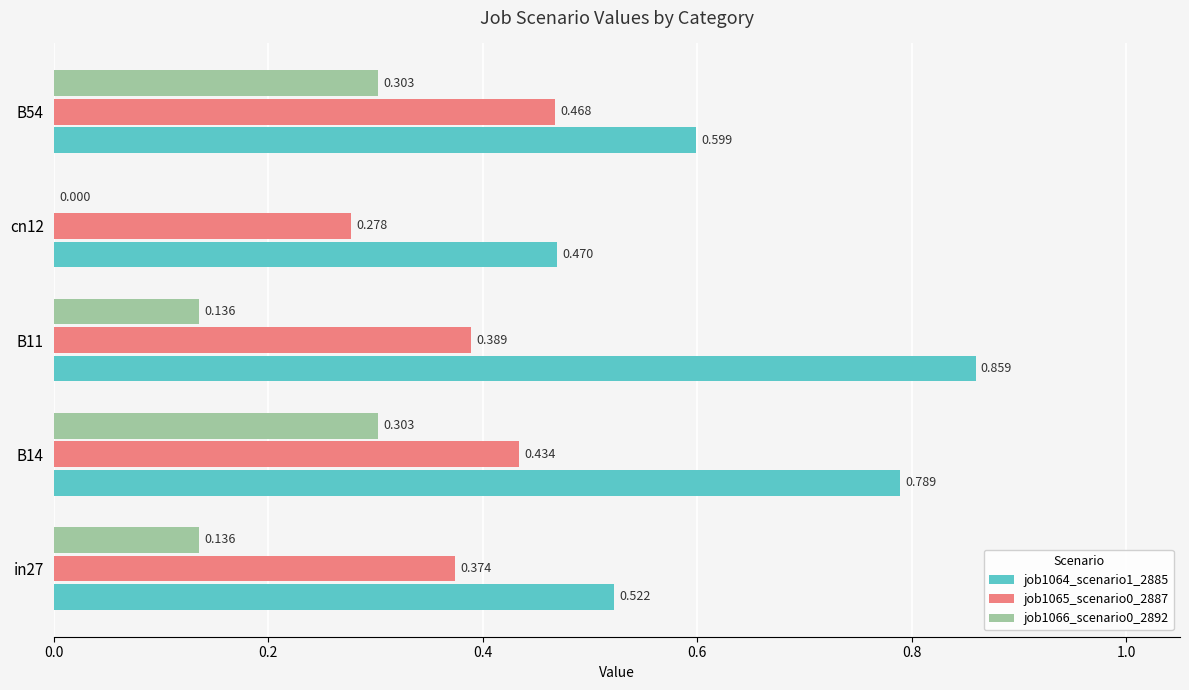

Is the value of job1065_scenario0_2887 at B54 greater than the value of job1066_scenario0_2892 at cn12?

Yes